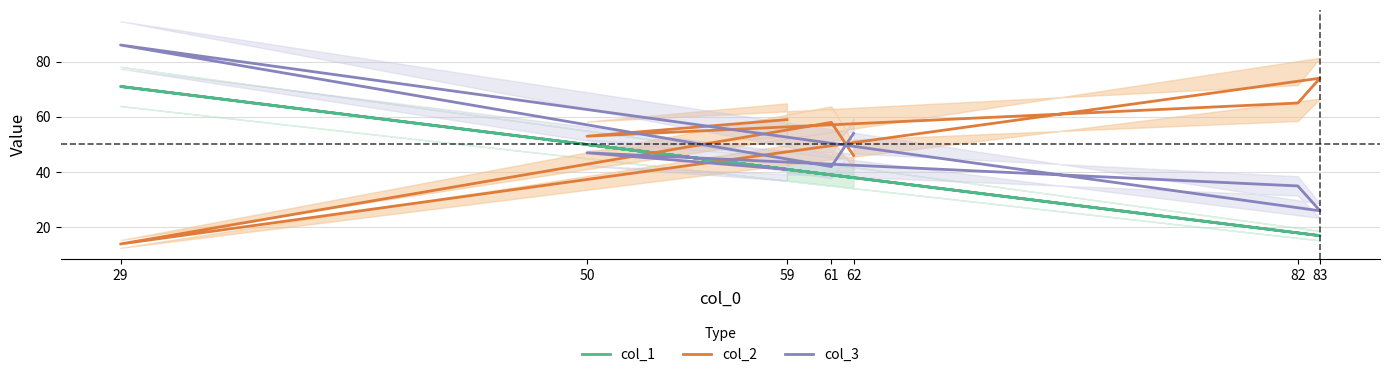

What is the highest value of the col_3 series?

86